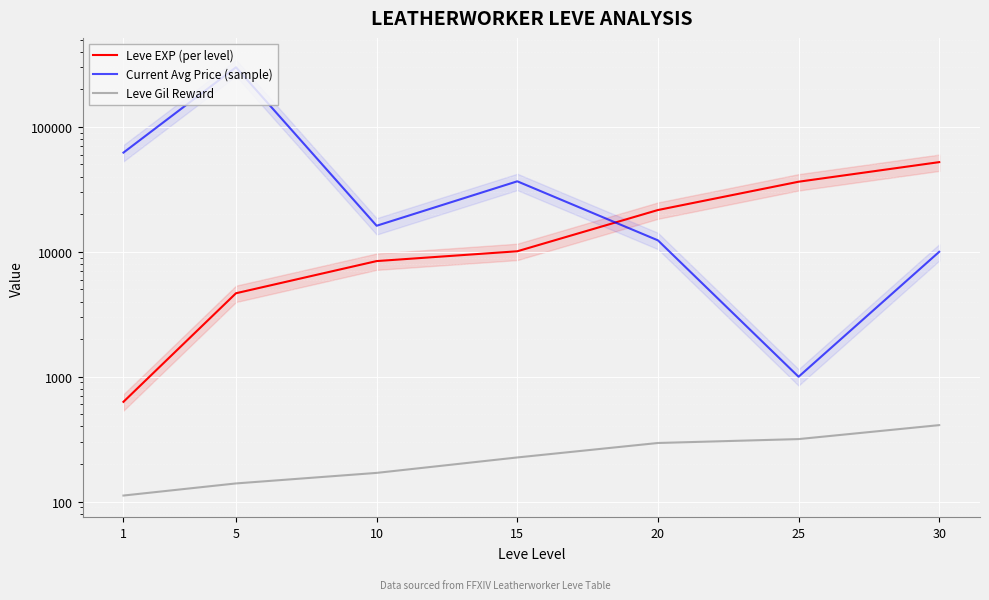

How many distinct data groups are displayed?

3